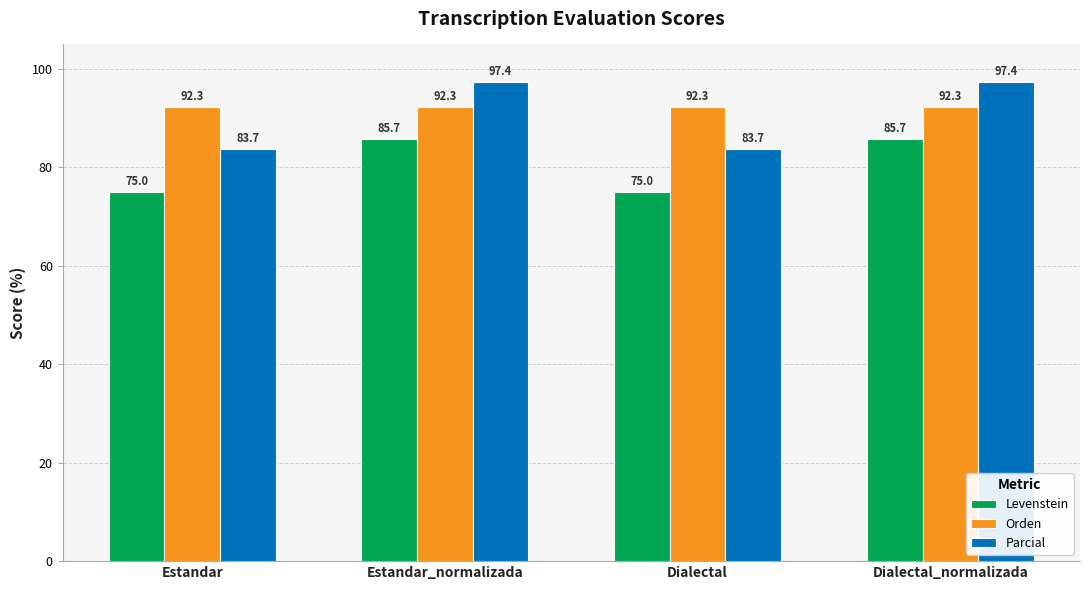

What are all the series names shown in the legend?

Levenstein, Orden, Parcial